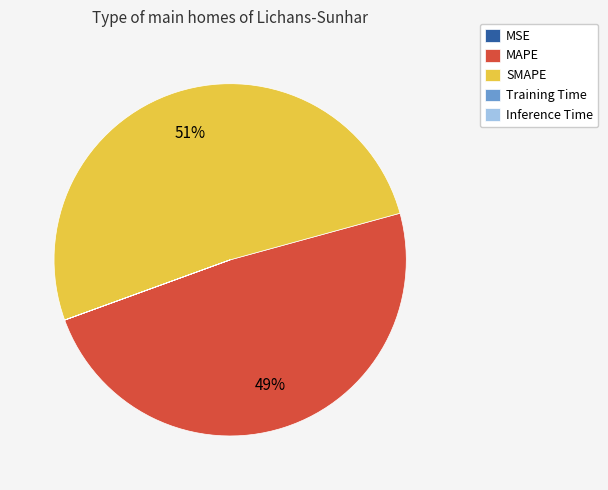

Does any single category account for the majority?

Yes